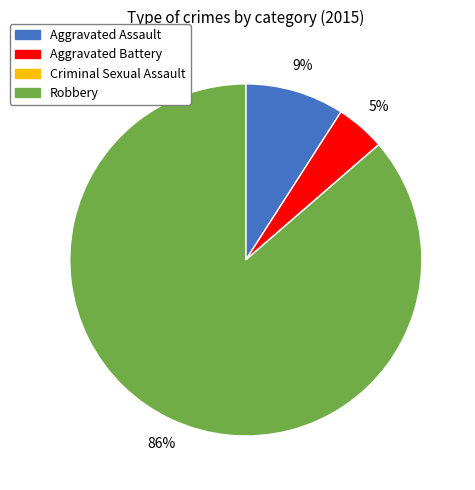

Between Robbery and Aggravated Assault, which is larger?

Robbery